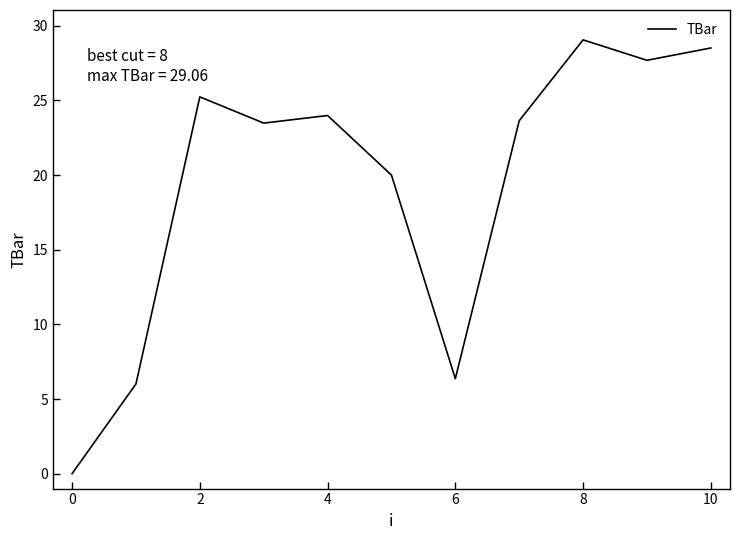

How many lines are shown in the chart?

1